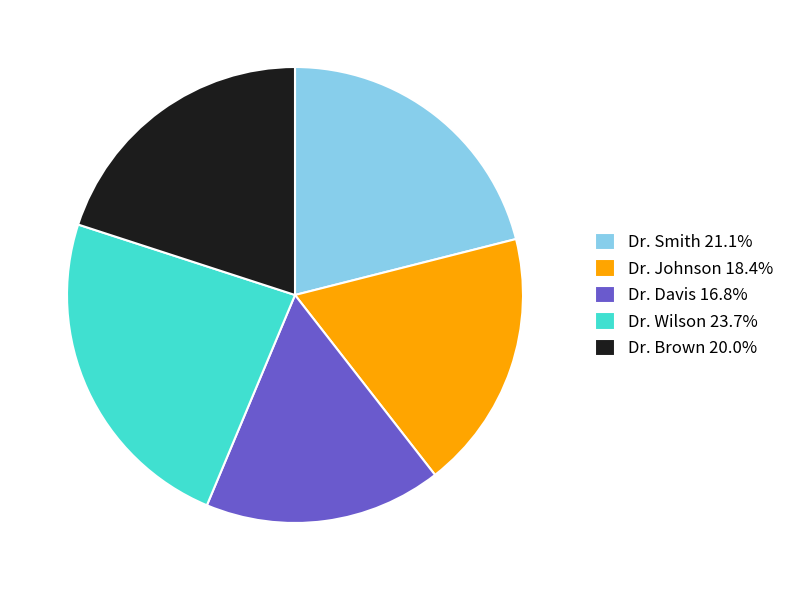

What is the smallest slice in the pie chart?

Dr. Davis